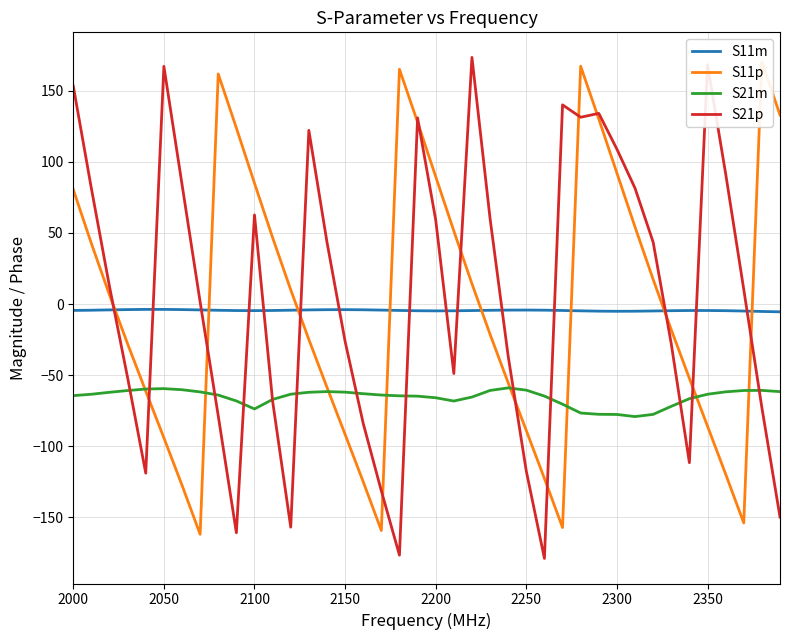

In S21p, how many points are higher than both neighbors (excluding endpoints)?

8